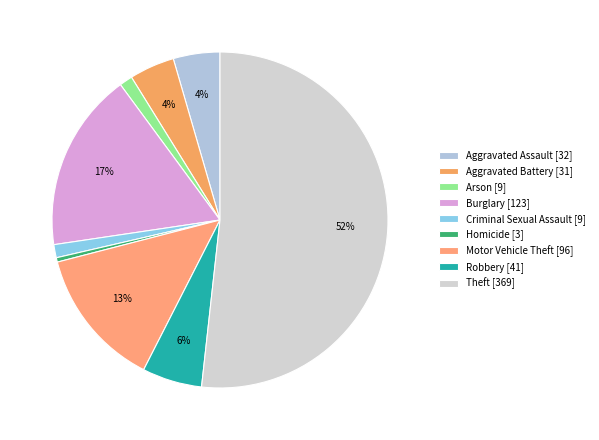

To the nearest percent, what portion does Motor Vehicle Theft represent?

13%